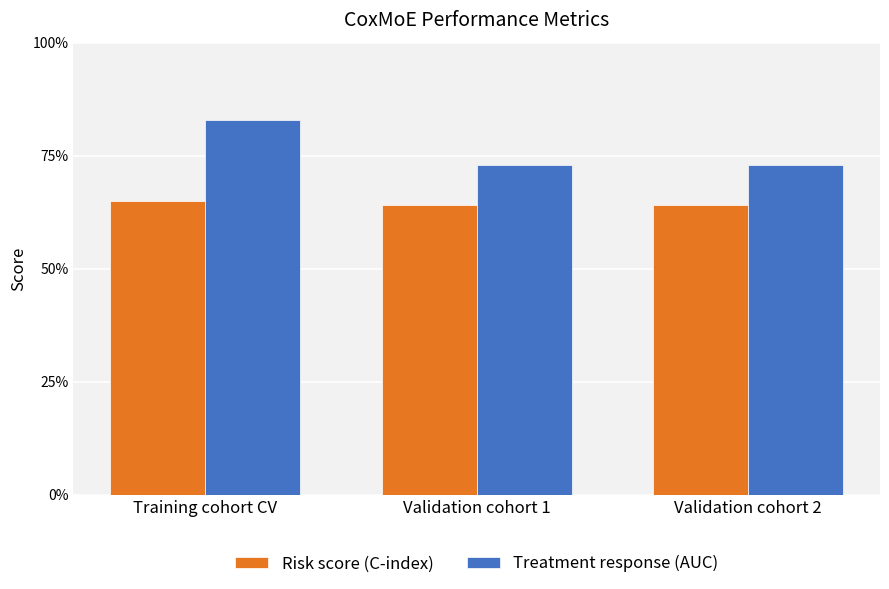

Is it true that Risk score (C-index) equals 0.9 at Validation cohort 2?

False